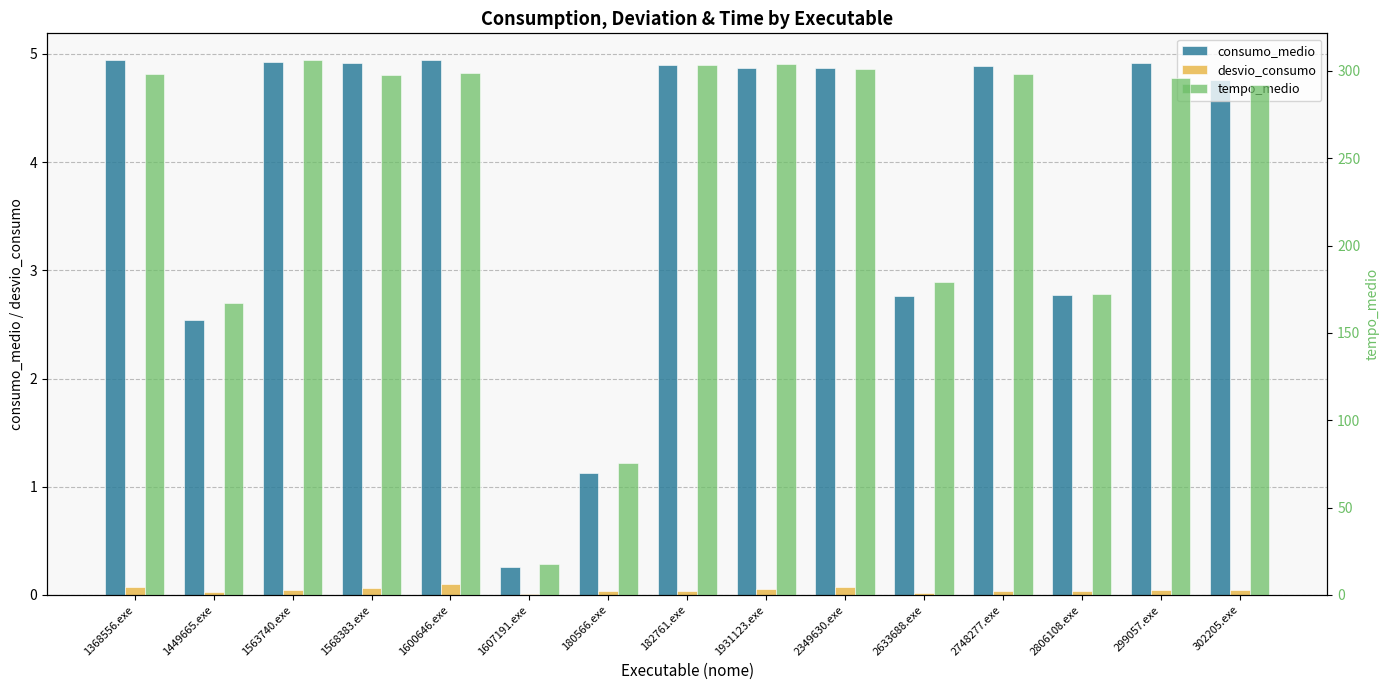

Which series changed the most between 1563740.exe and 1600646.exe?

tempo_medio